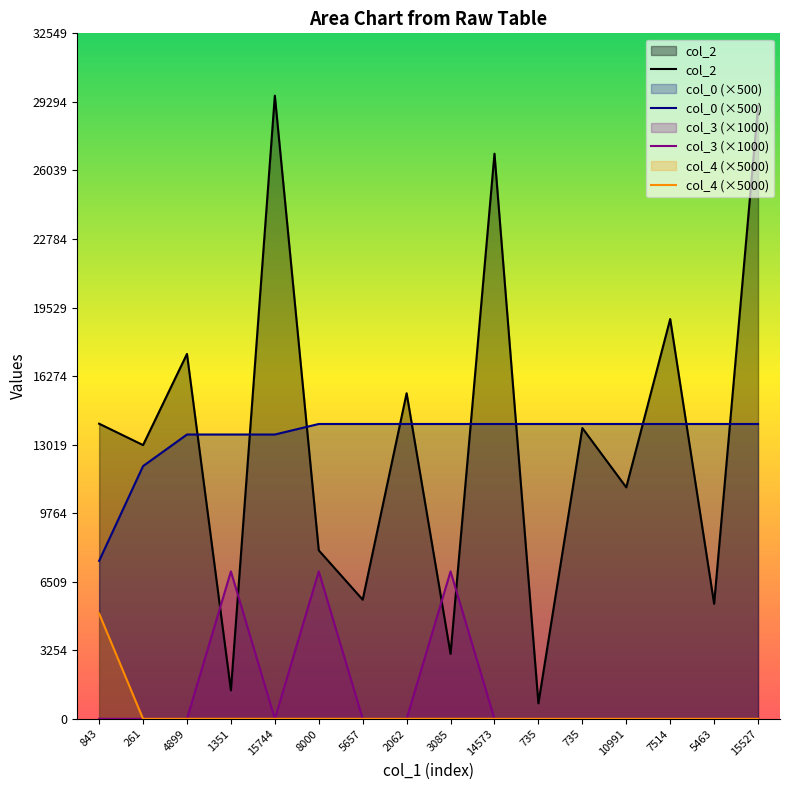

Is the value of col_0 (×500) at 7514 greater than the value of col_2 at 5657?

Yes